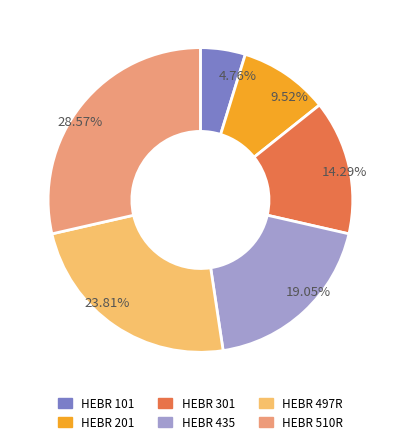

Combined, what portion of the pie is HEBR 435 and HEBR 101?

23.8%